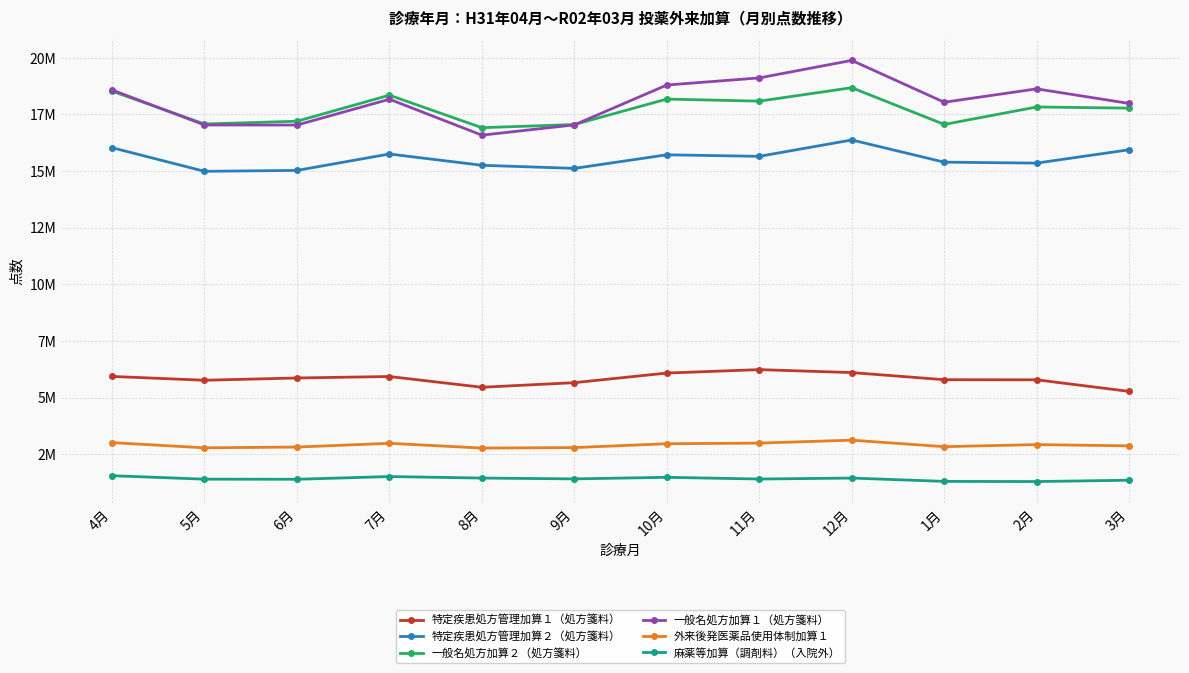

What is the total value across all series at 2月?

61792915